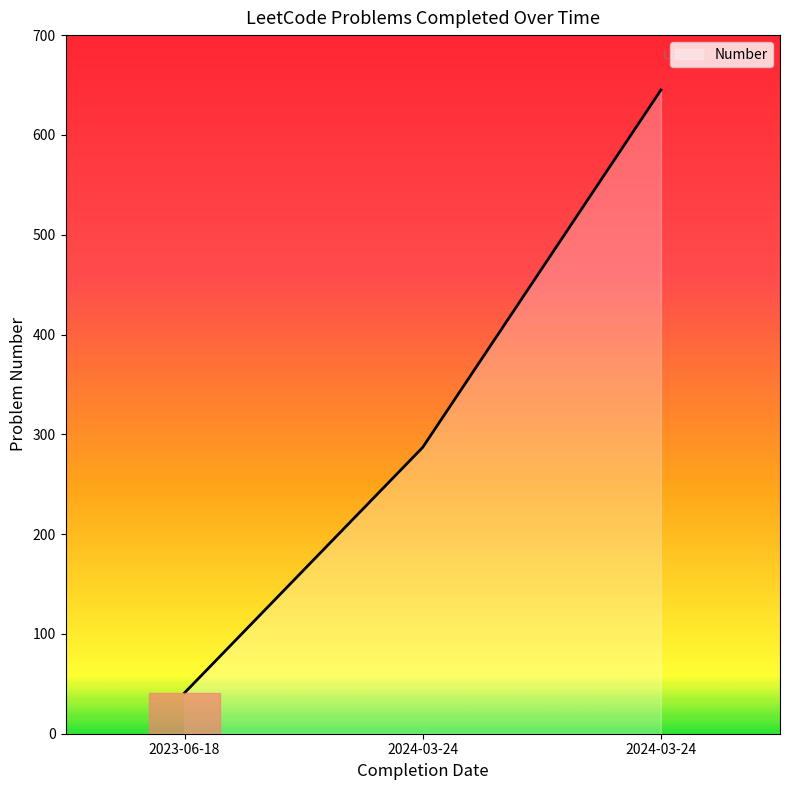

How many series are shown in this chart?

1